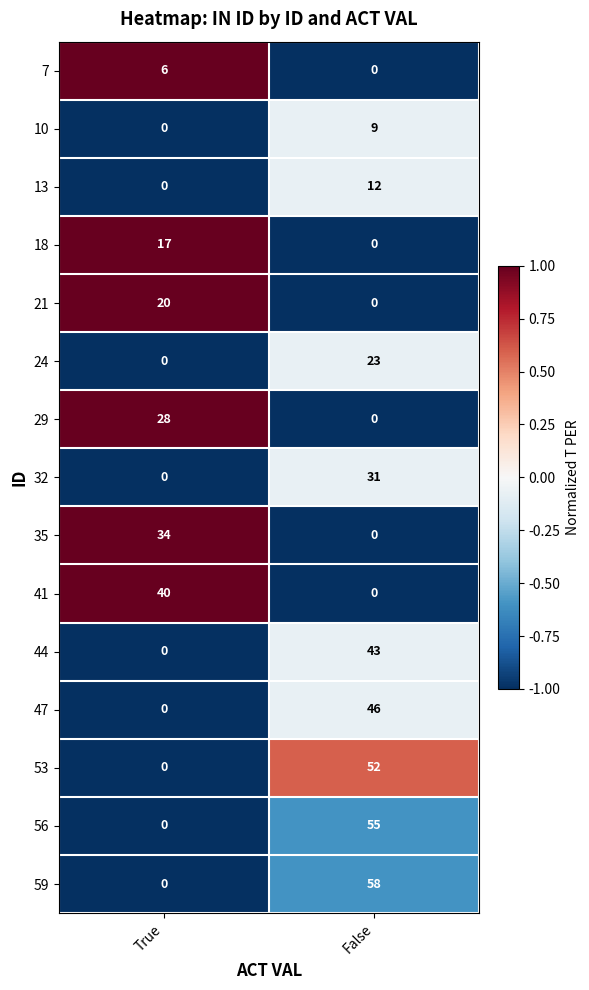

Between True and False, which series saw the biggest shift?

59